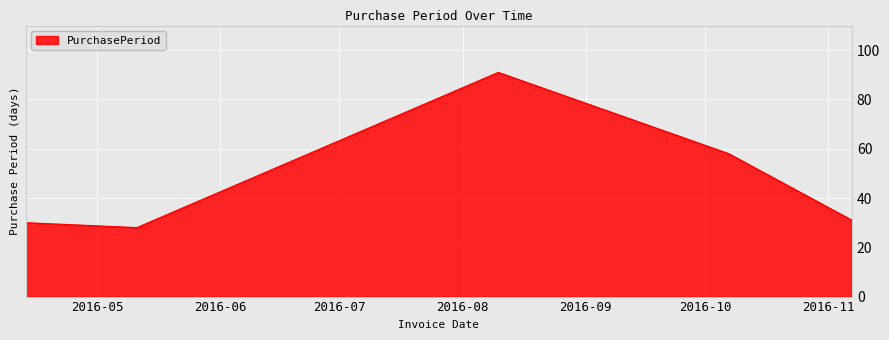

What is the sum of all values?

238